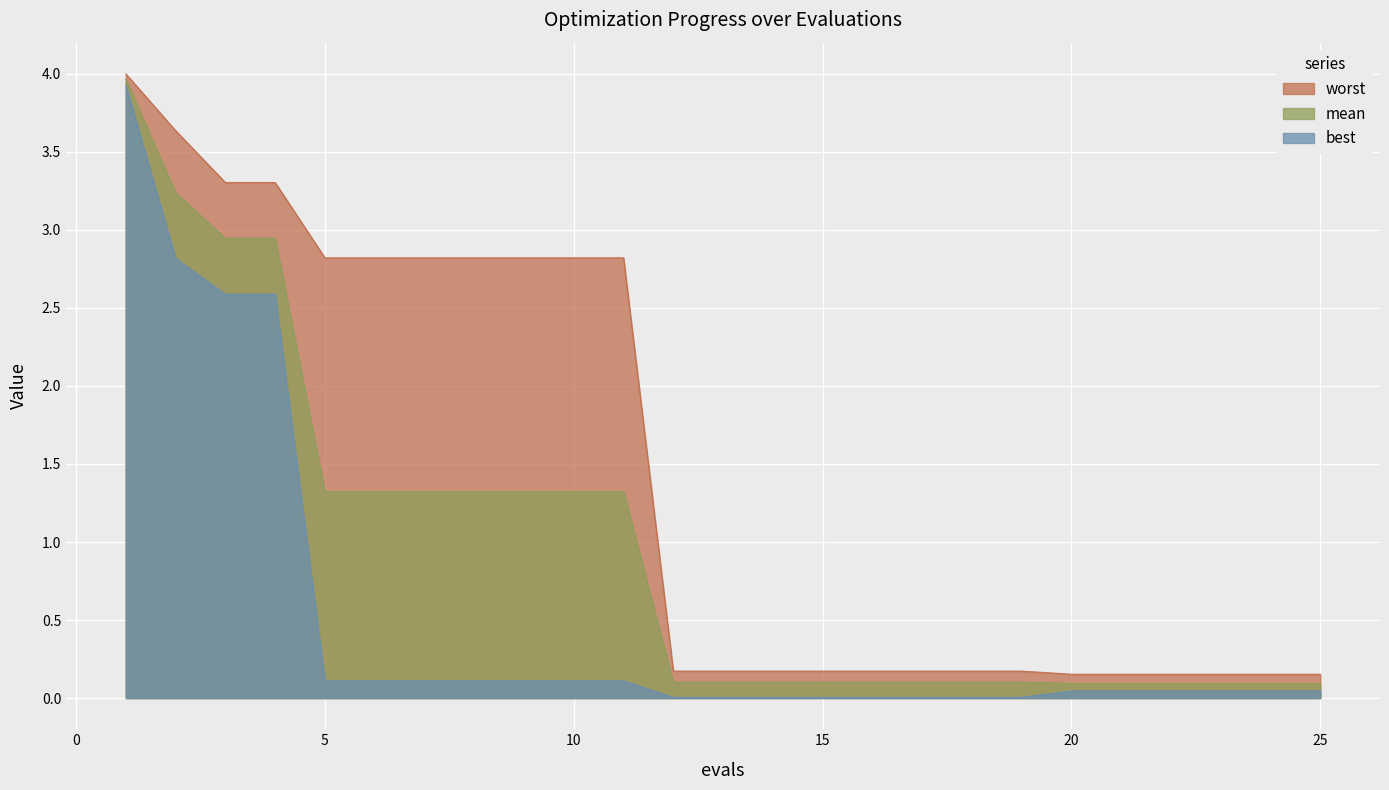

What is the value of the worst point at the 22nd from the left?

0.2